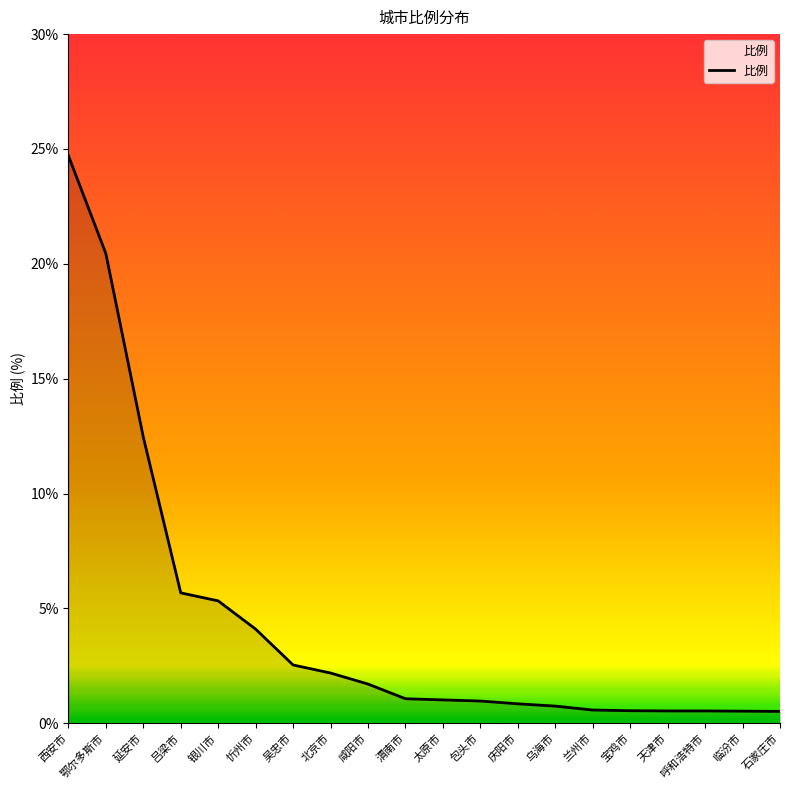

Between 宝鸡市 and 忻州市, which is larger?

忻州市